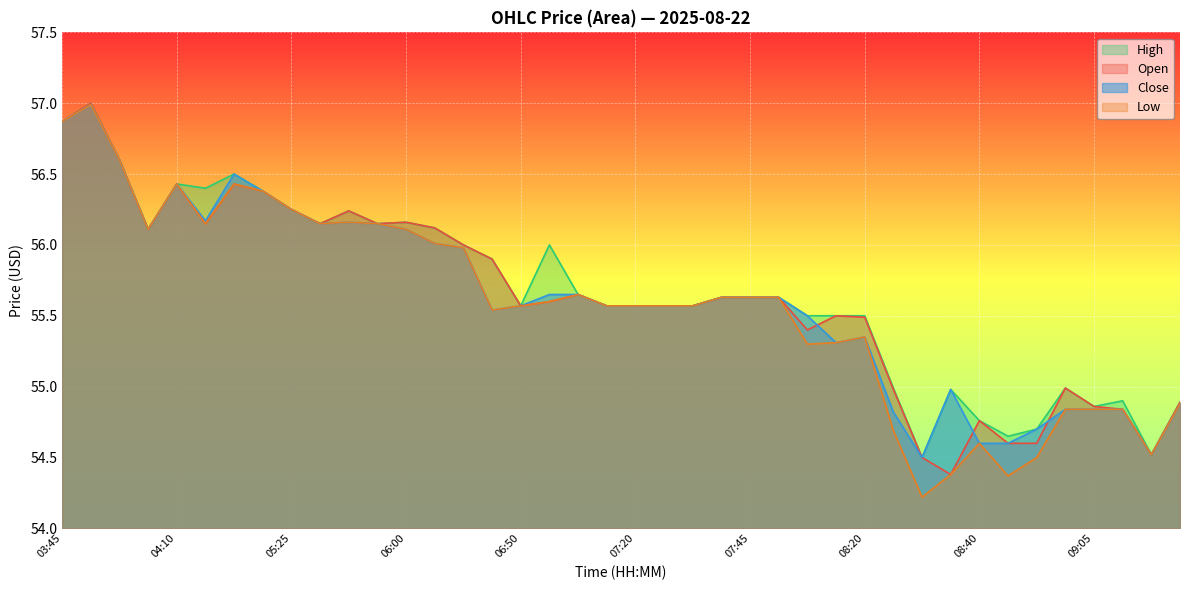

What is the sum of all High values?

2226.9